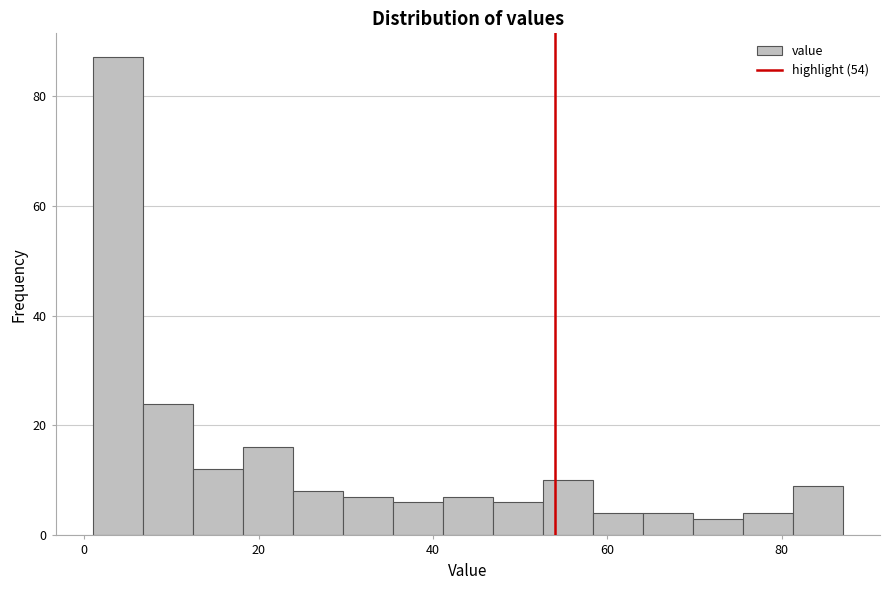

Read against the x-axis, roughly where is the centre of the tallest bar?

4